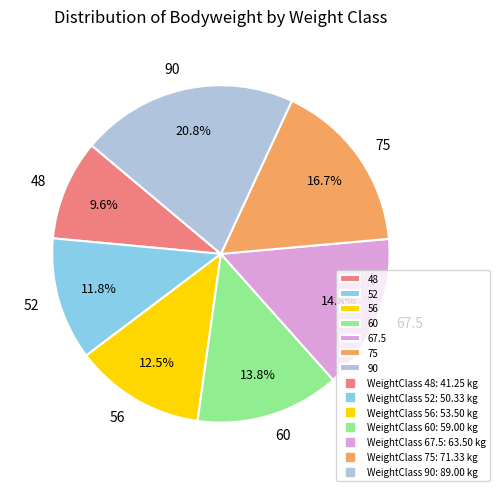

What is the total percentage of 75 and 67.5?

31.5%